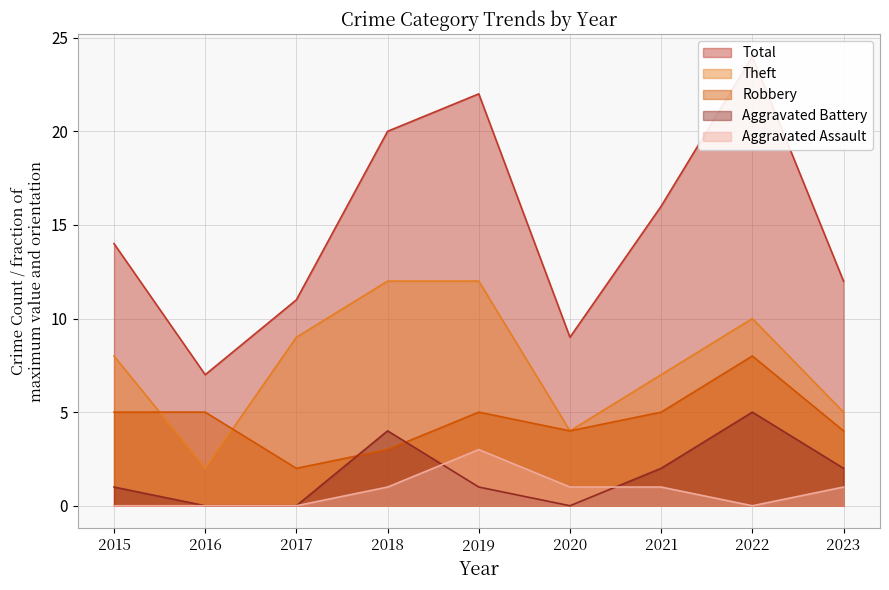

How many categories are shown in the chart?

9